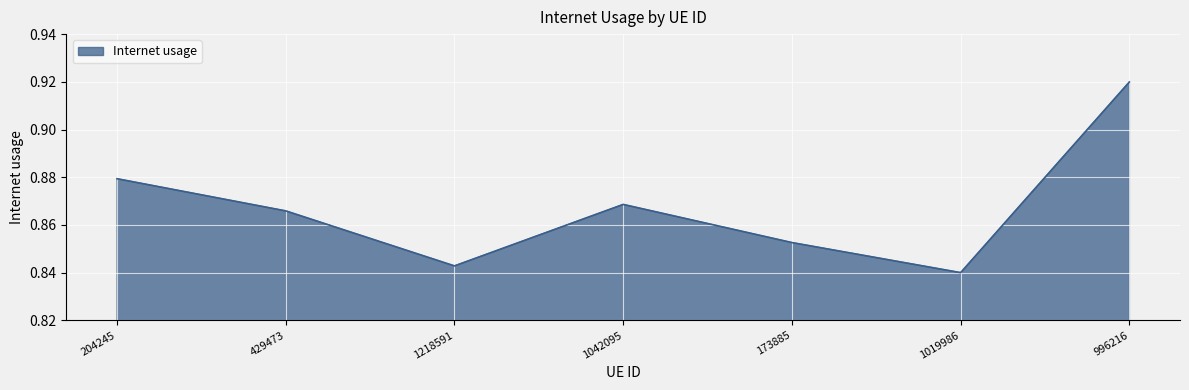

Which has a higher value, 173885 or 204245?

204245